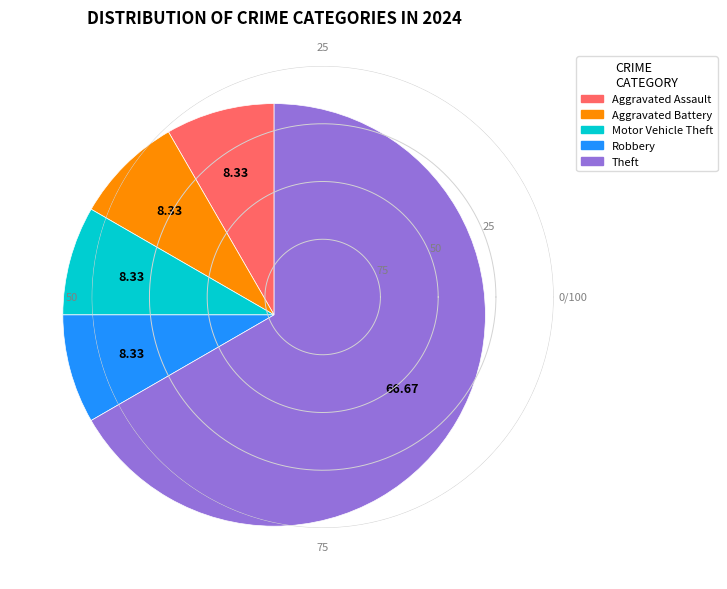

Does any single category account for the majority?

Yes